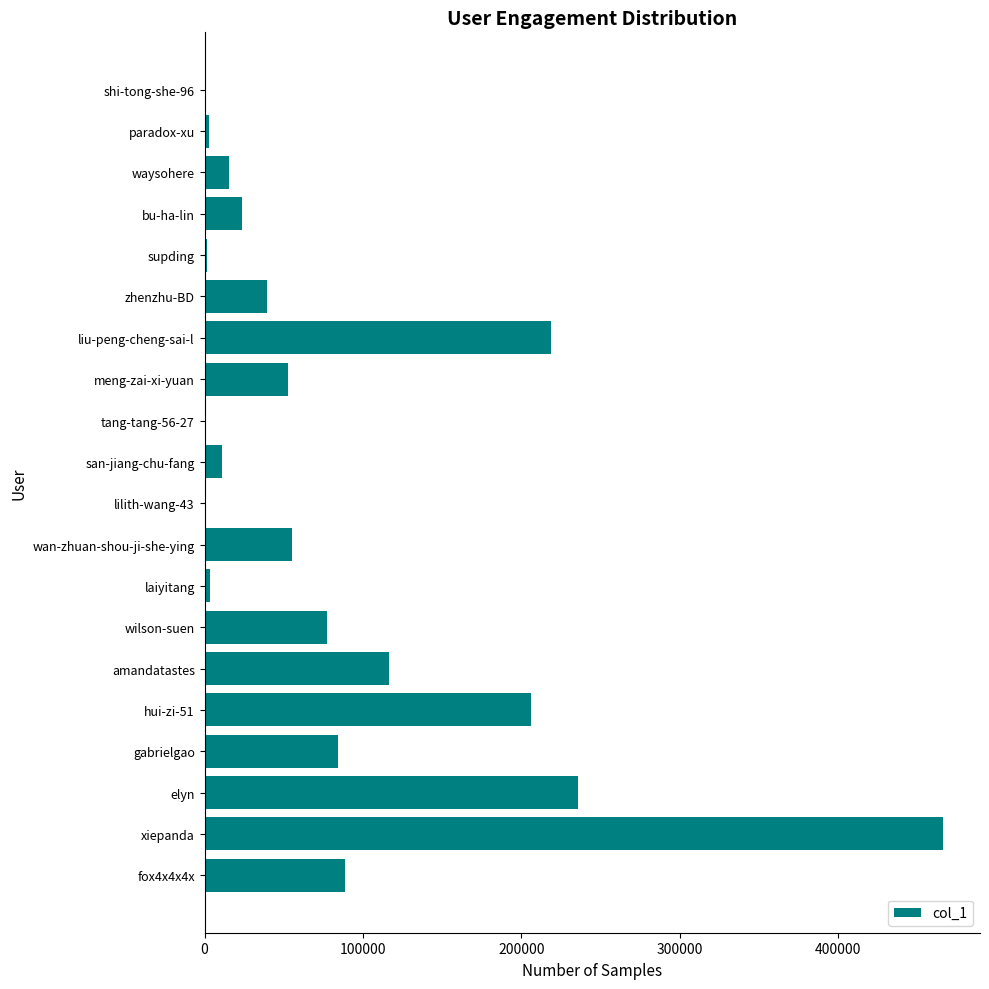

Between wan-zhuan-shou-ji-she-ying and liu-peng-cheng-sai-l, which is larger?

liu-peng-cheng-sai-l